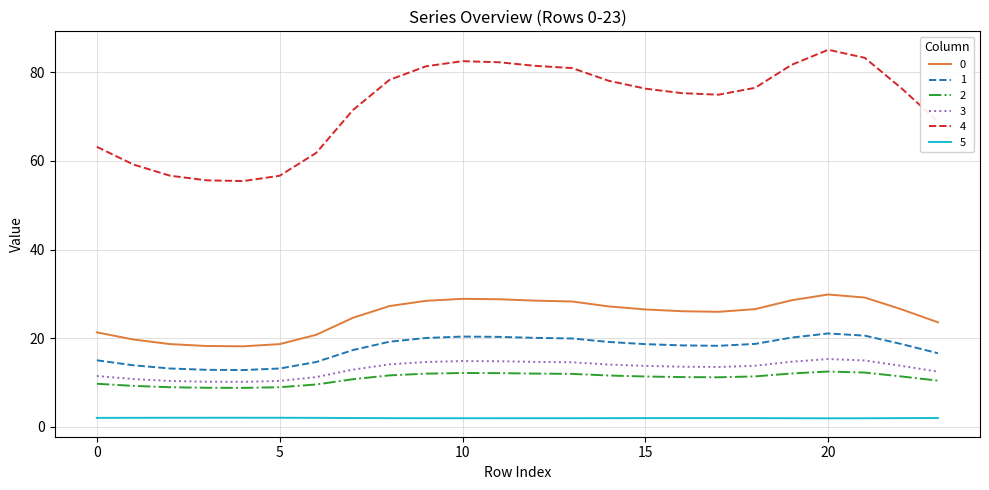

Which series has the largest total across all categories?

4